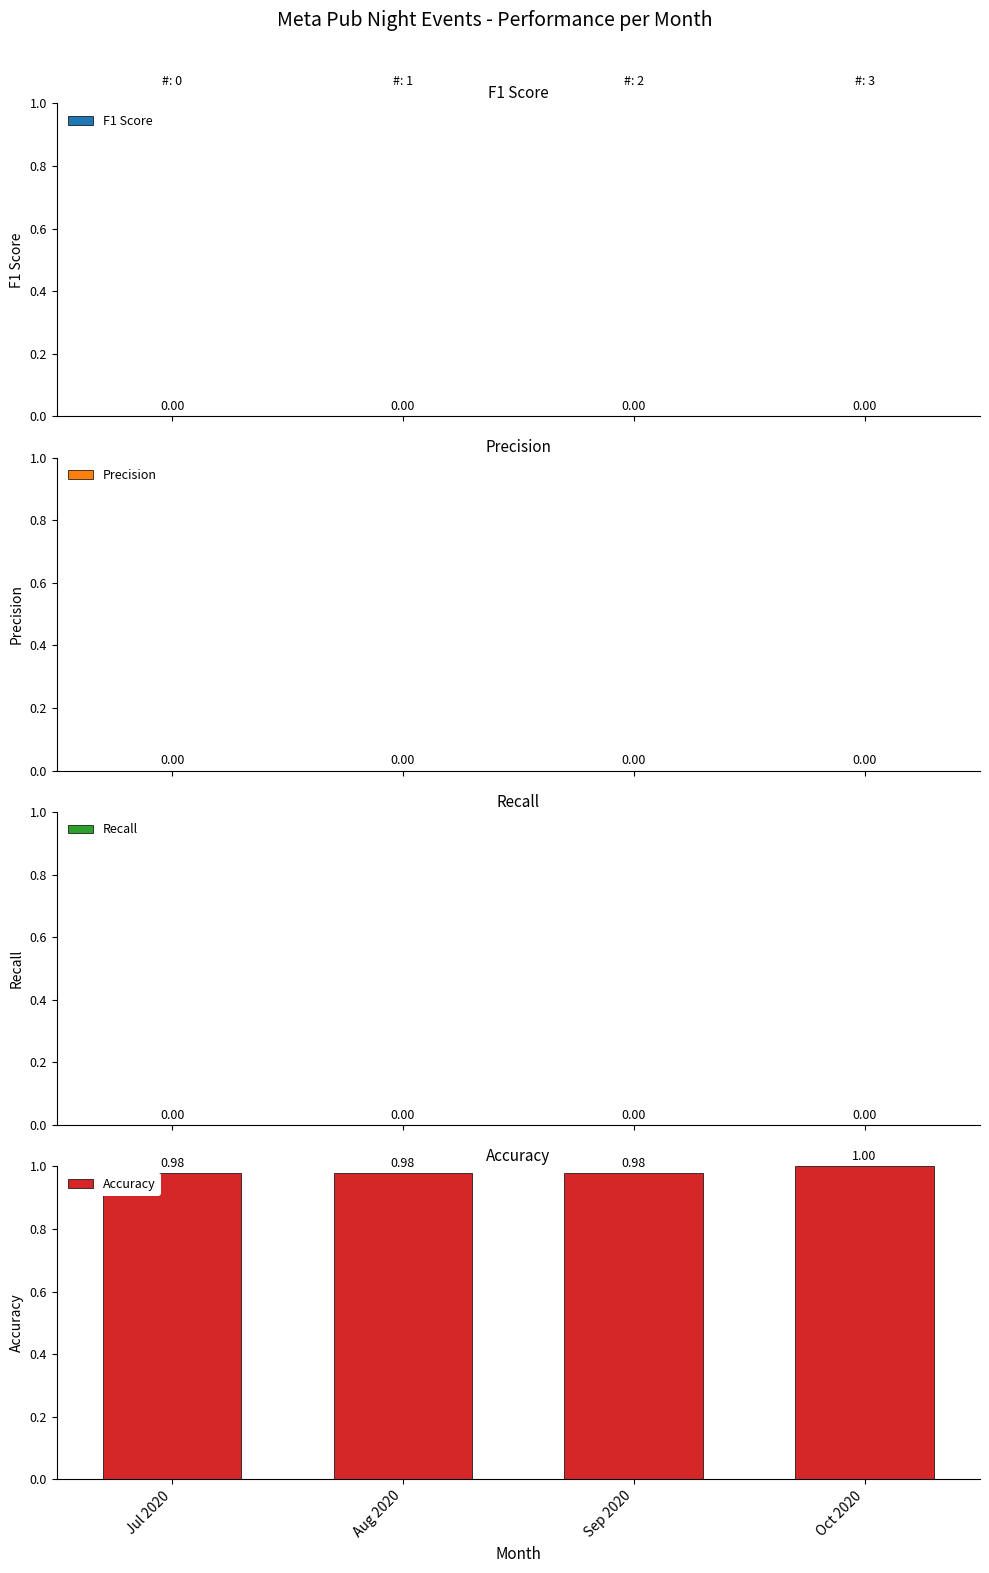

What is the label of the 2nd bar from the right?

Sep 2020